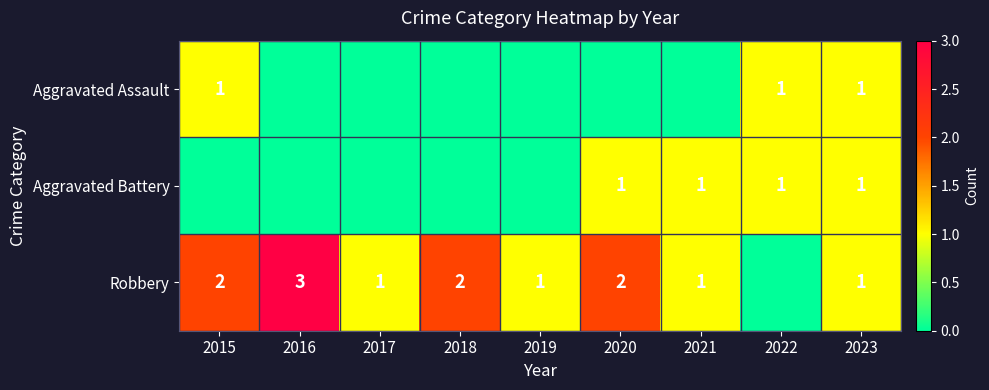

The Aggravated Assault series shows 1 at 2015. True or false?

True